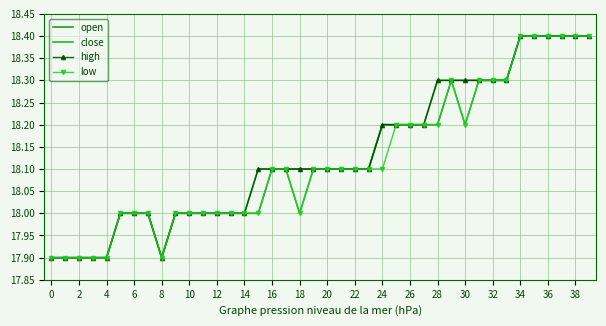

How many values in the open series are below 18?

6